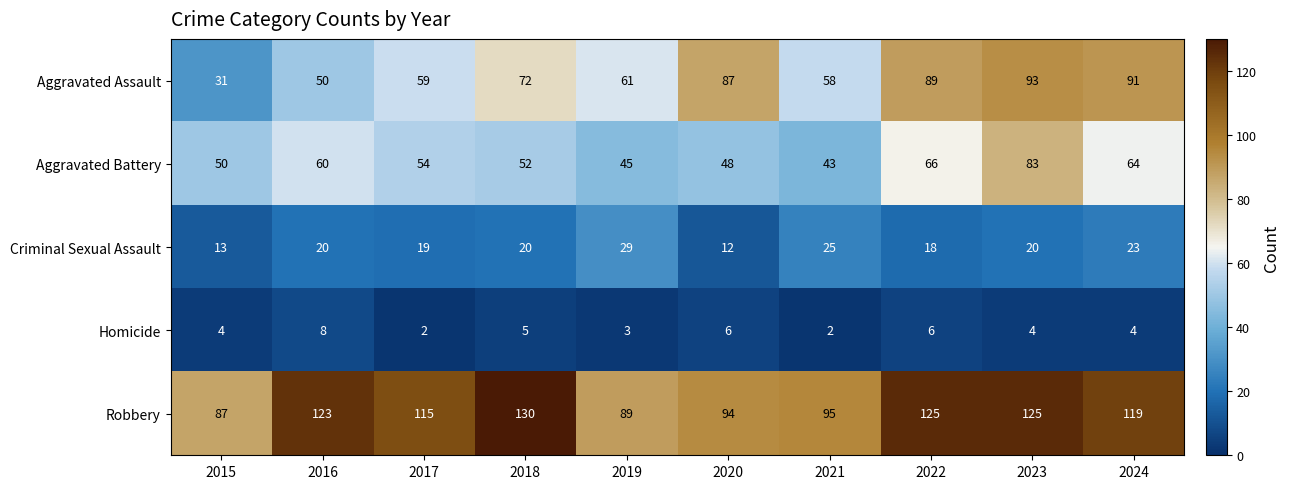

What is the total value across all series at 2018?

279